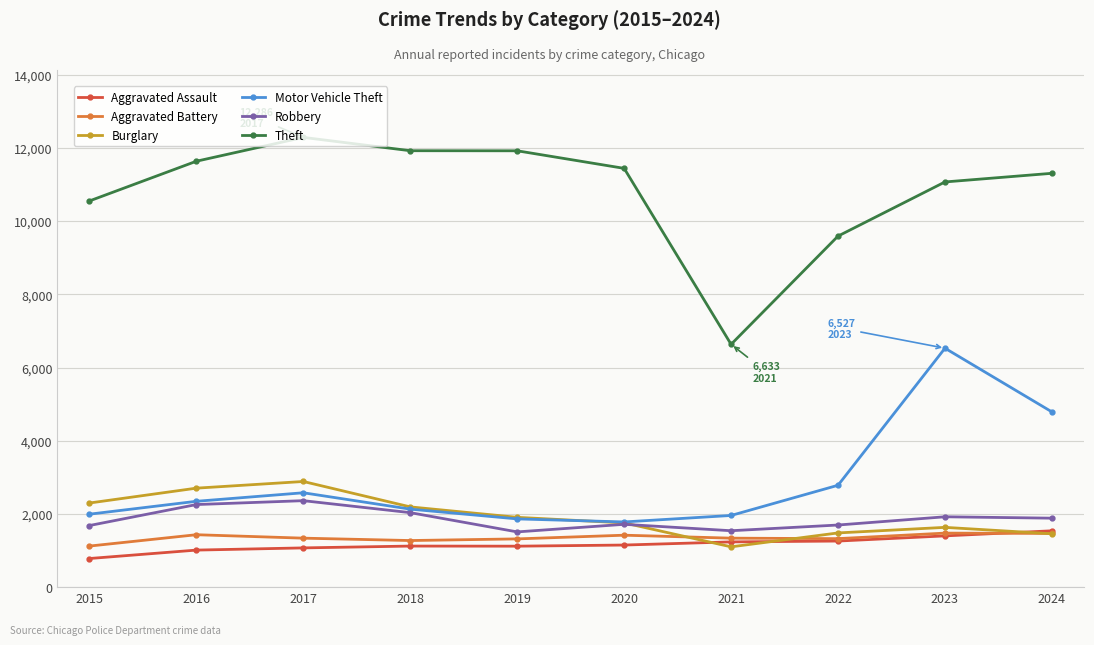

Which series changed the most between 2017 and 2021?

Theft